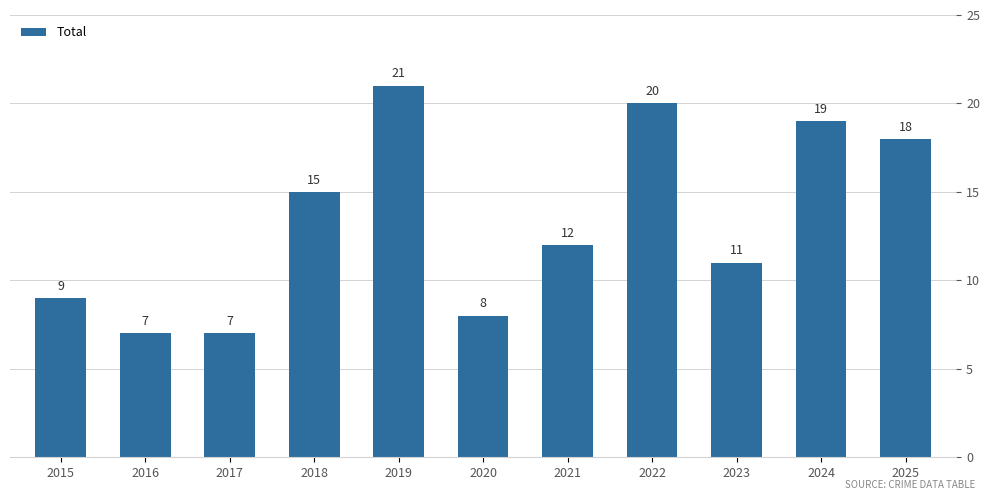

Reading left to right, transcribe all the data shown in this chart.

9	7	7	15	21	8	12	20	11	19	18